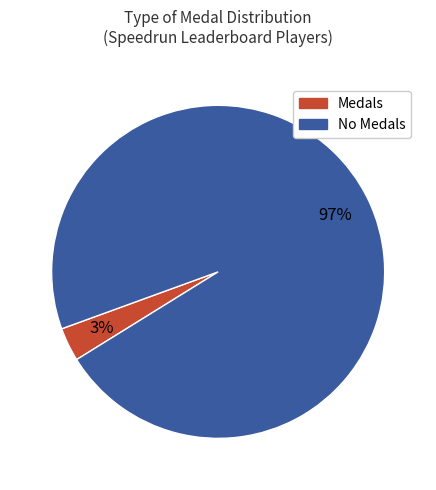

How many slices are in this pie chart?

2